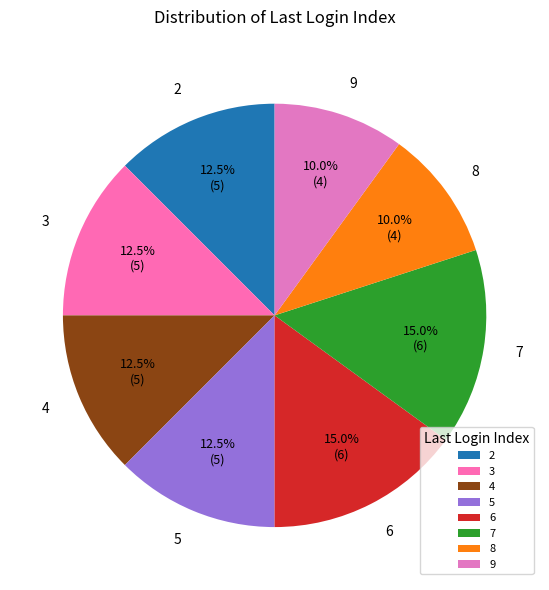

Does any single category account for the majority?

No